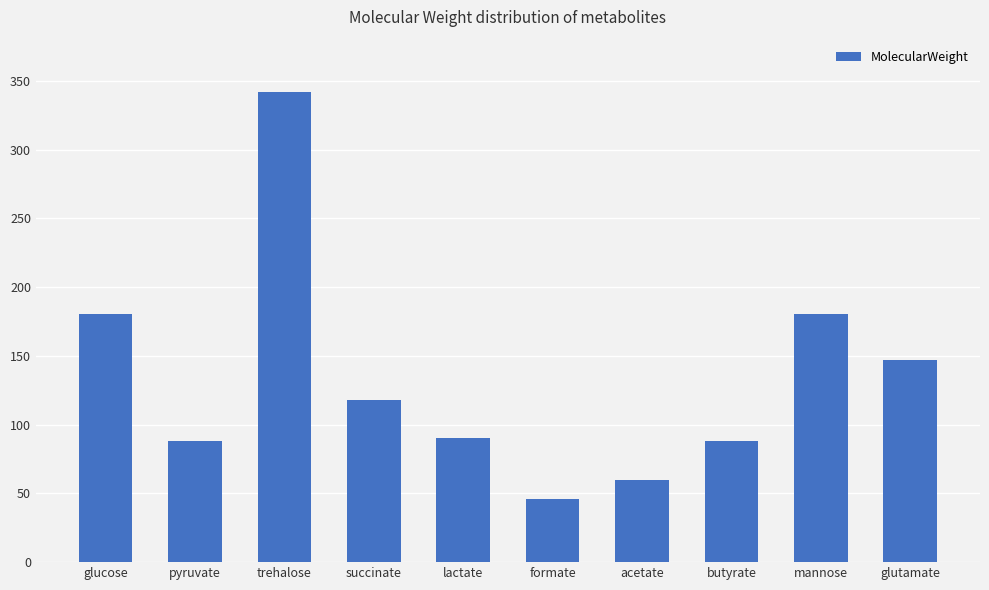

What is the change in value from lactate to butyrate?

-2.0